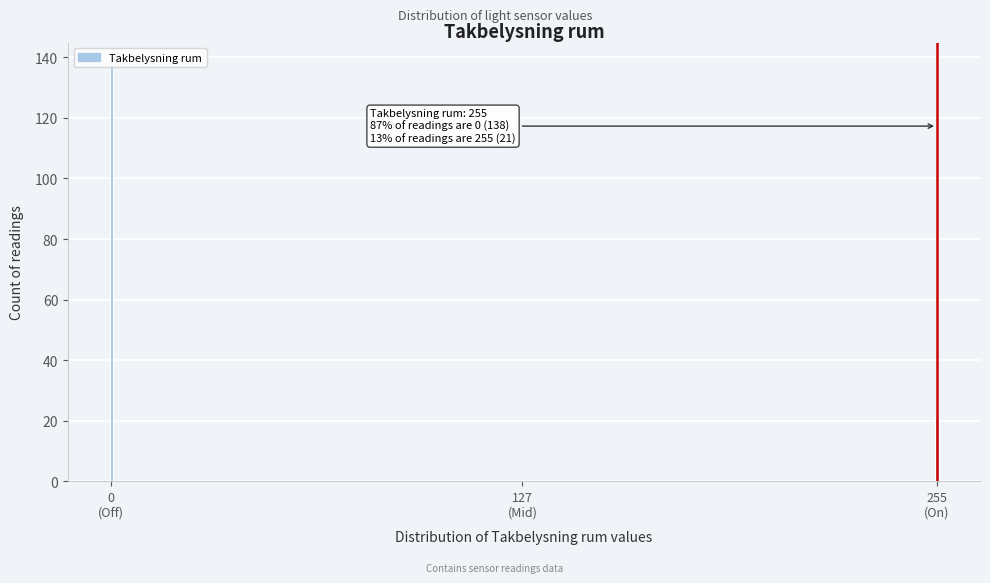

What is the maximum value shown in the chart?

138